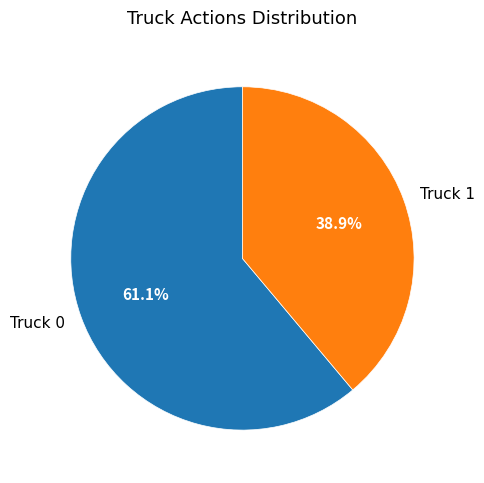

Which category has the biggest portion of the pie?

Truck 0